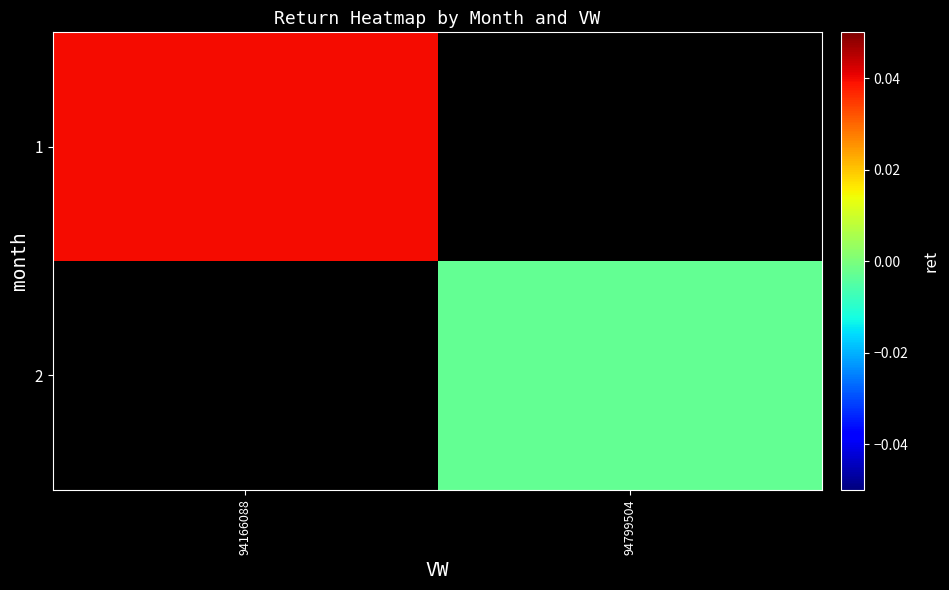

Where is 1 nearest to the value 0?

94166088